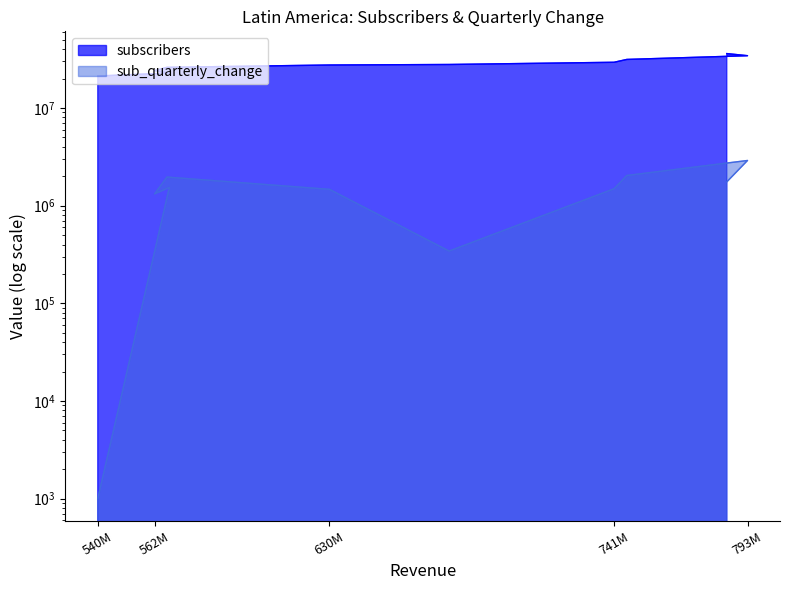

Is the value of sub_quarterly_change at Q2-2020 greater than the value of subscribers at Q4-2018?

No